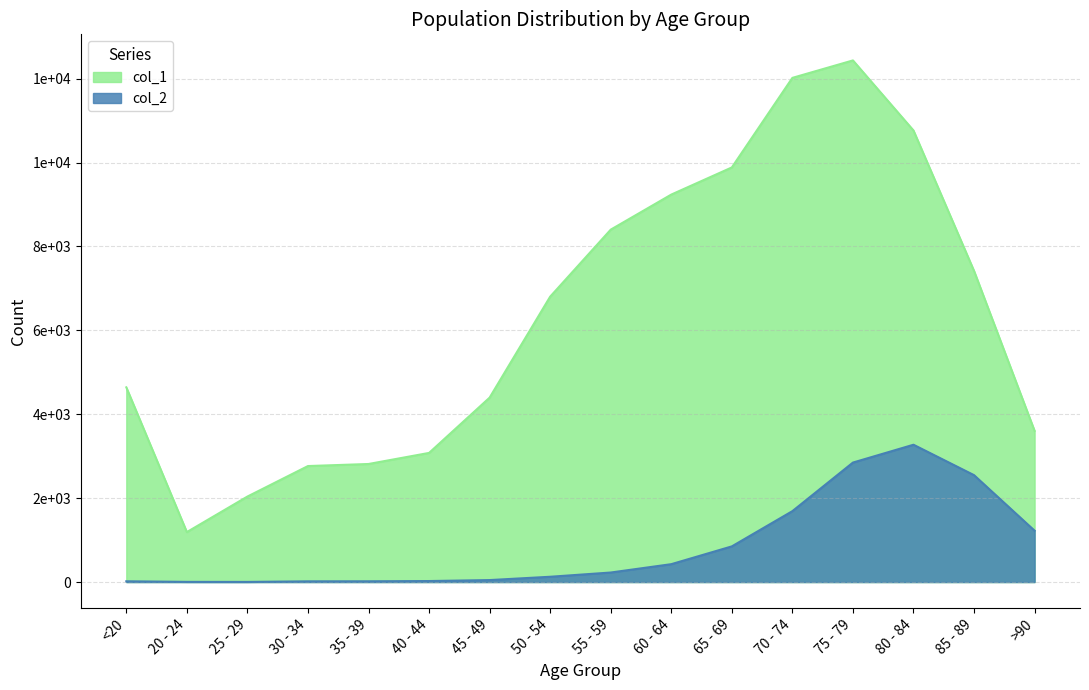

What is the label of the 4th point from the left?

30 - 34